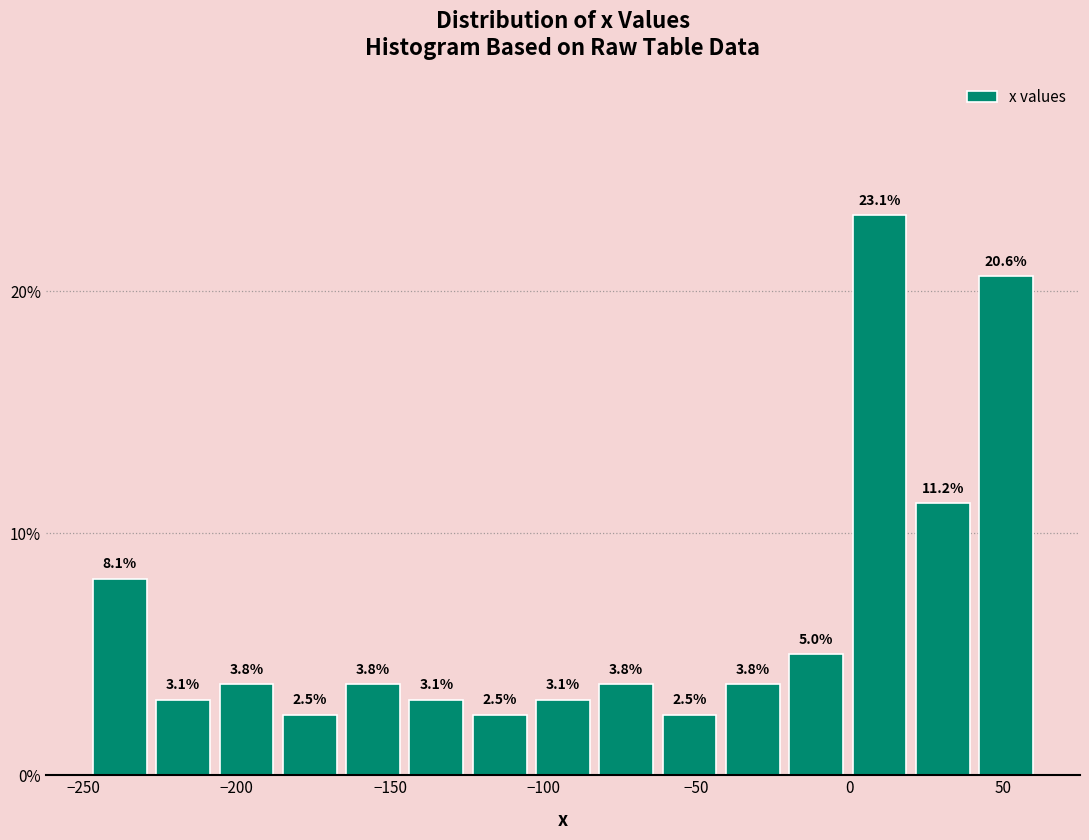

Which range on the x-axis has the tallest bar?

0 to 20